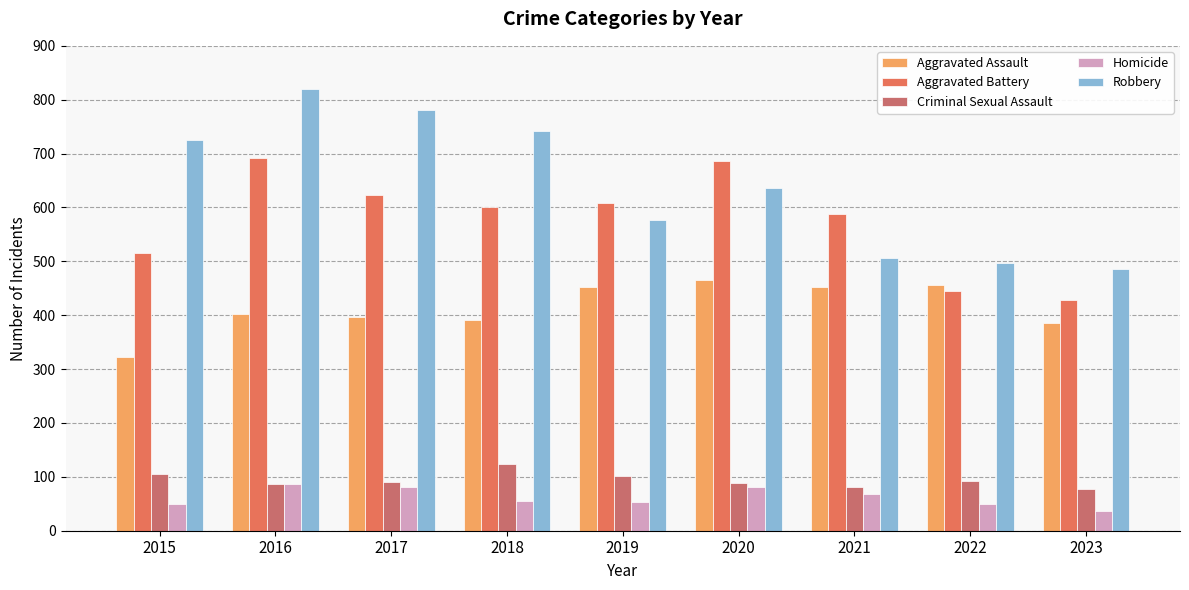

What is the lowest value of the Robbery series?

485